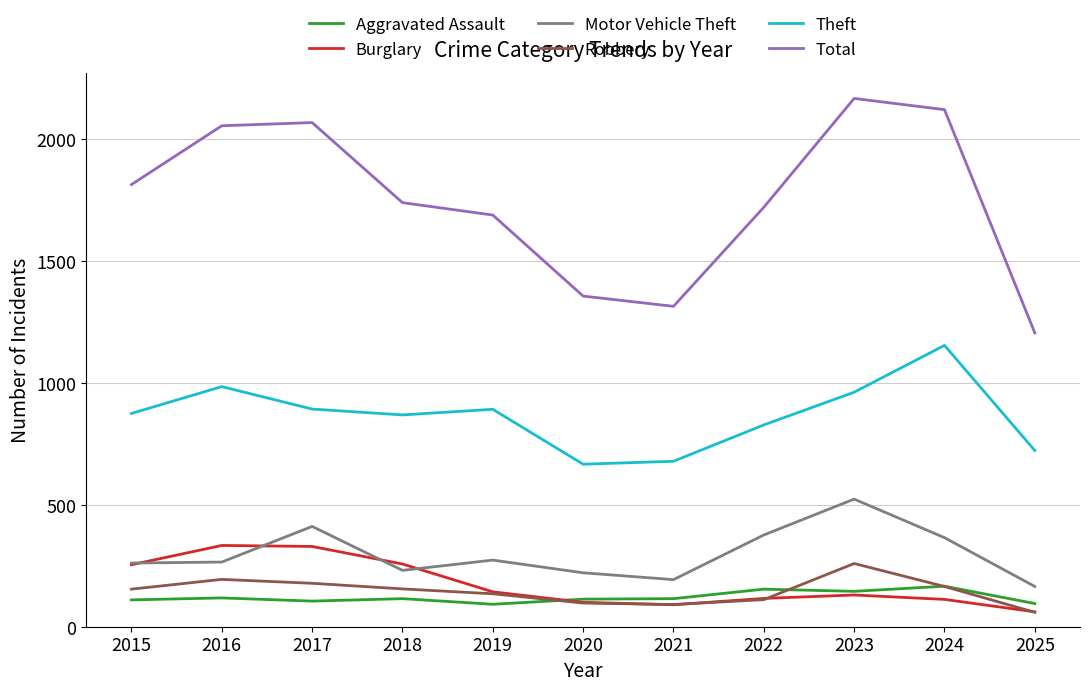

True or false: Total and Robbery cross at least once.

False